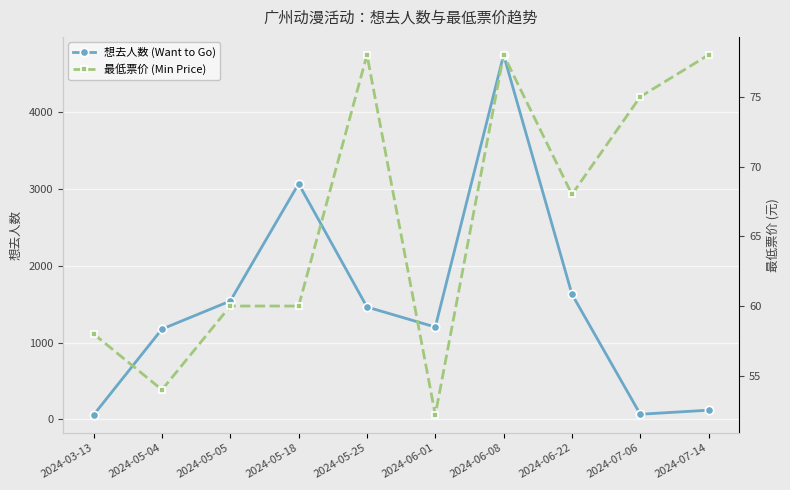

Rank the categories by 最低票价 (Min Price) value from highest to lowest.

2024-05-25, 2024-06-08, 2024-07-14, 2024-07-06, 2024-06-22, 2024-05-05, 2024-05-18, 2024-03-13, 2024-05-04, 2024-06-01